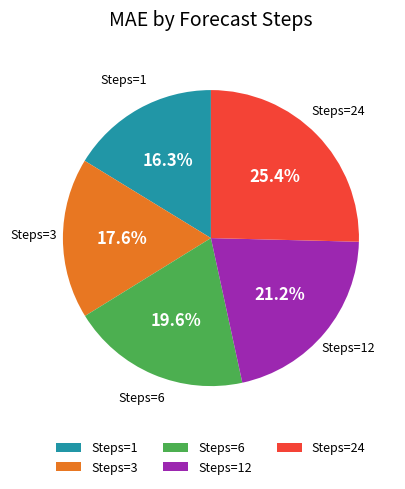

Which slice is the smallest?

Steps=1